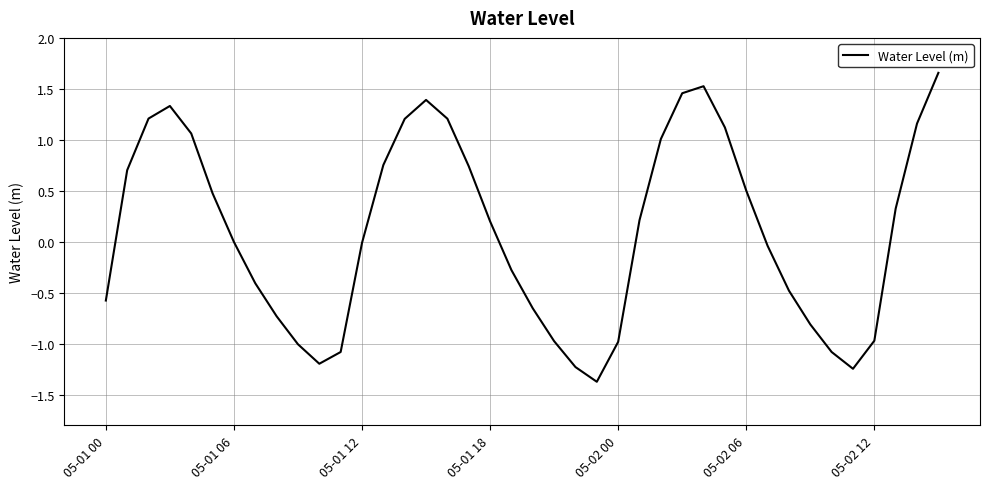

What is the smallest value displayed?

-1.4